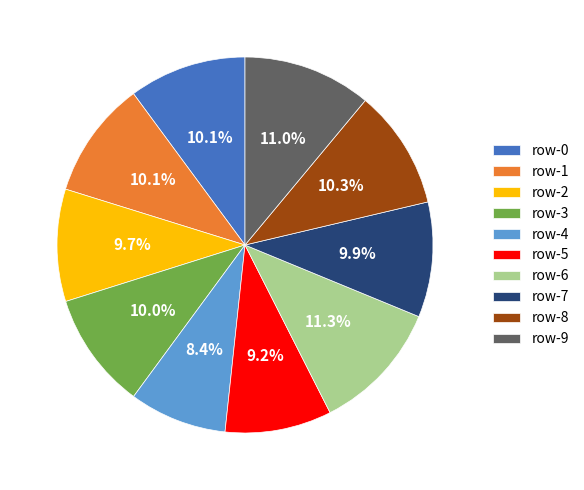

What percentage do row-4 and row-5 together represent?

17.6%